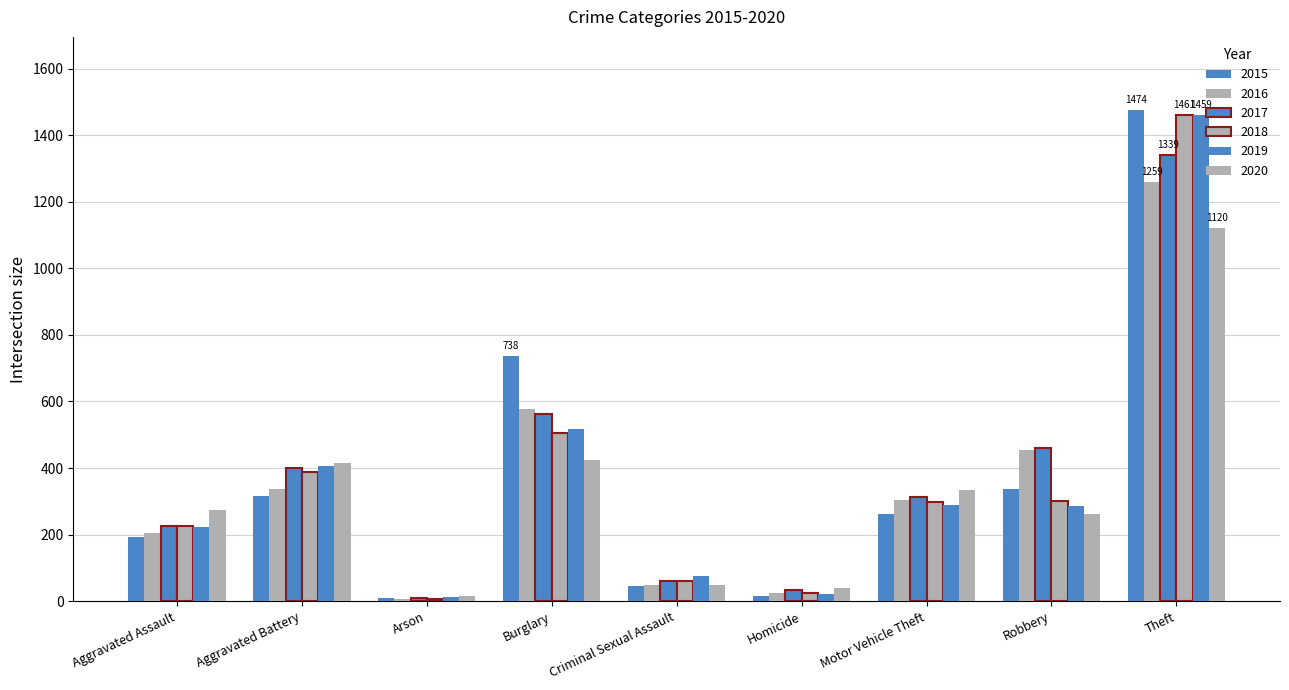

Count the number of data series in this chart.

6